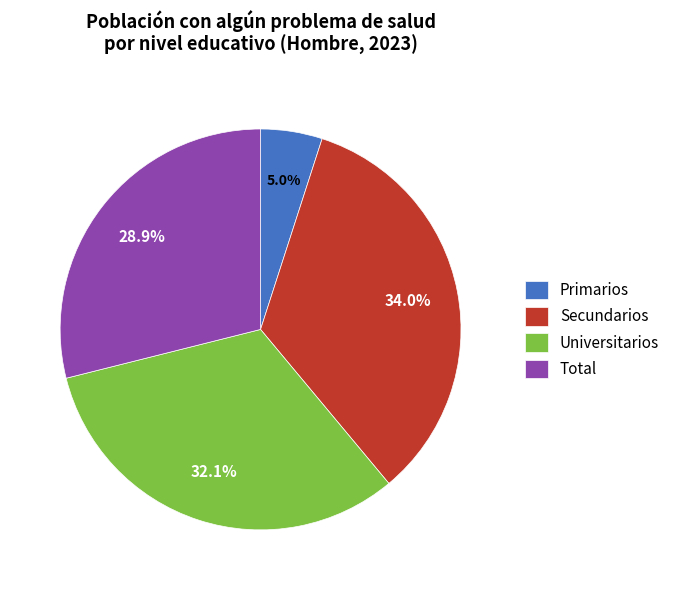

To the nearest percent, what is the difference between the largest and smallest slice percentages?

29%